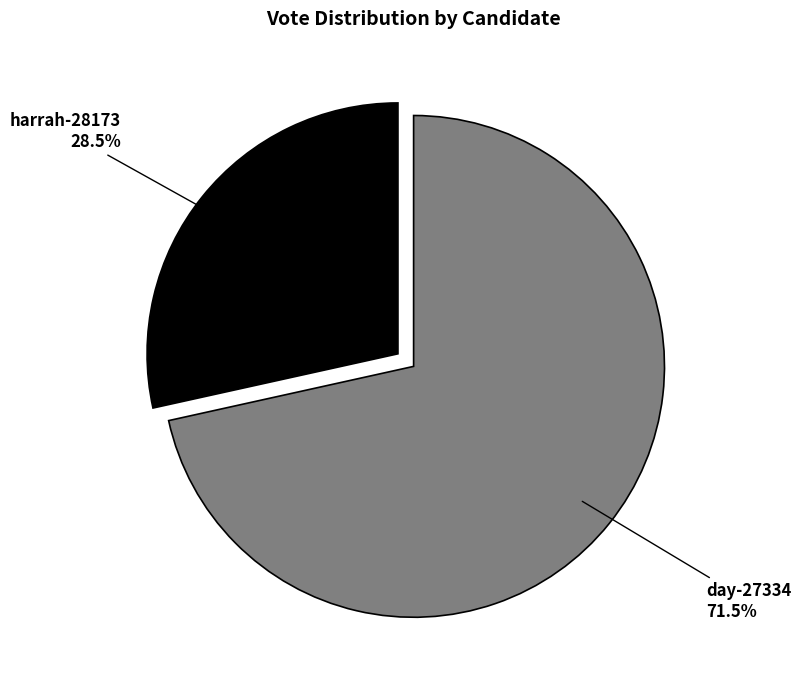

Is harrah-28173 the majority of the pie?

No